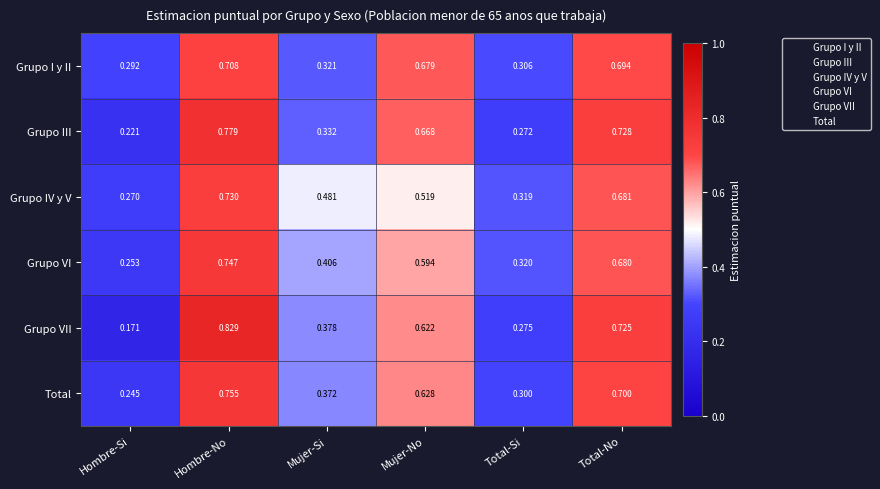

Between Mujer-No and Total-Si, which series saw the biggest shift?

Grupo III